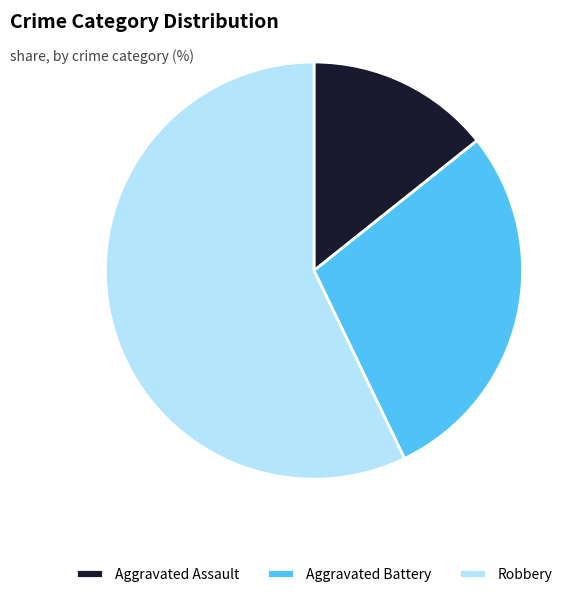

Which has a higher value, Aggravated Battery or Robbery?

Robbery